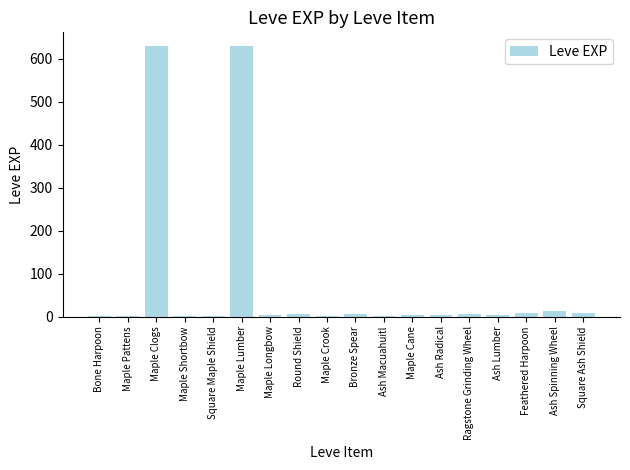

Which has a higher value, Maple Longbow or Maple Clogs?

Maple Clogs